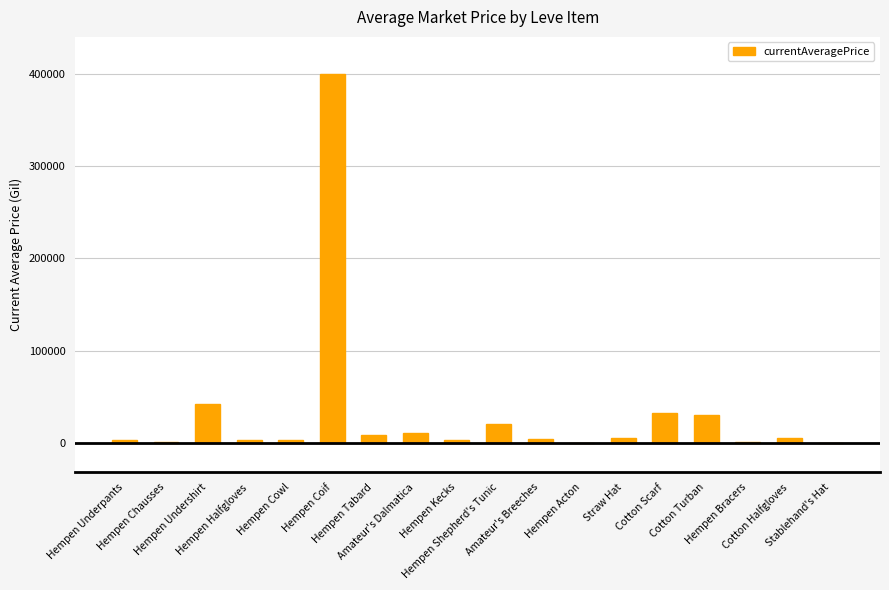

What is the maximum value shown in the chart?

400000.0